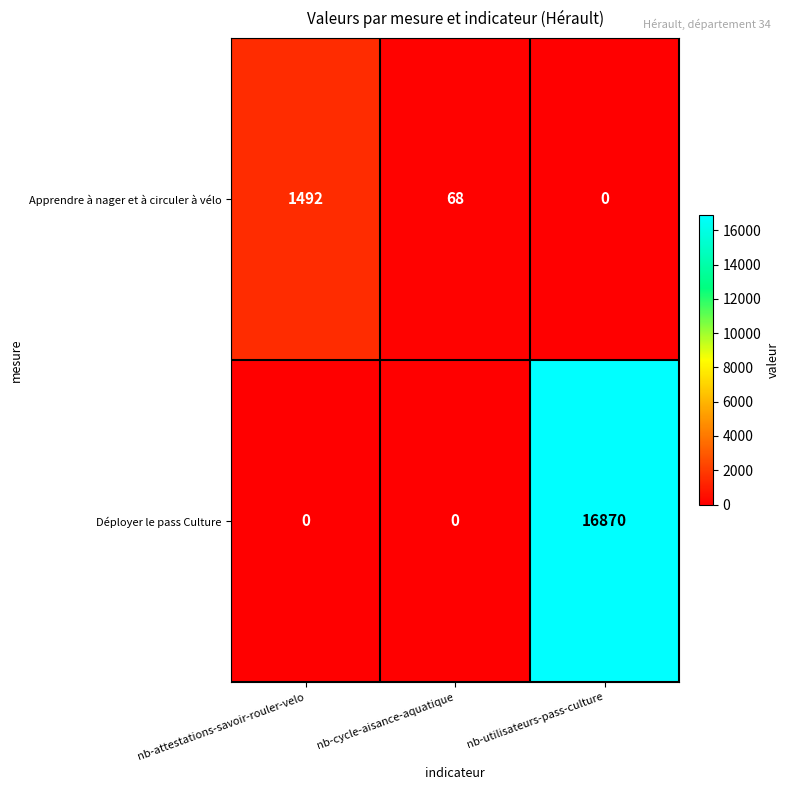

True or false: Apprendre à nager et à circuler à vélo has a value of 68 at nb-cycle-aisance-aquatique.

True